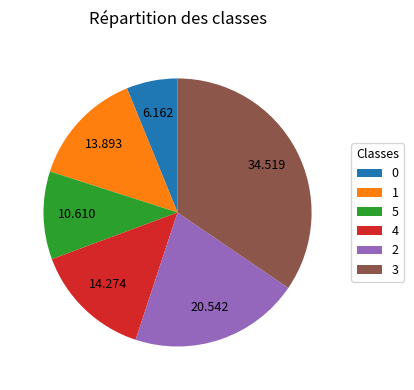

Is 5 the majority of the pie?

No